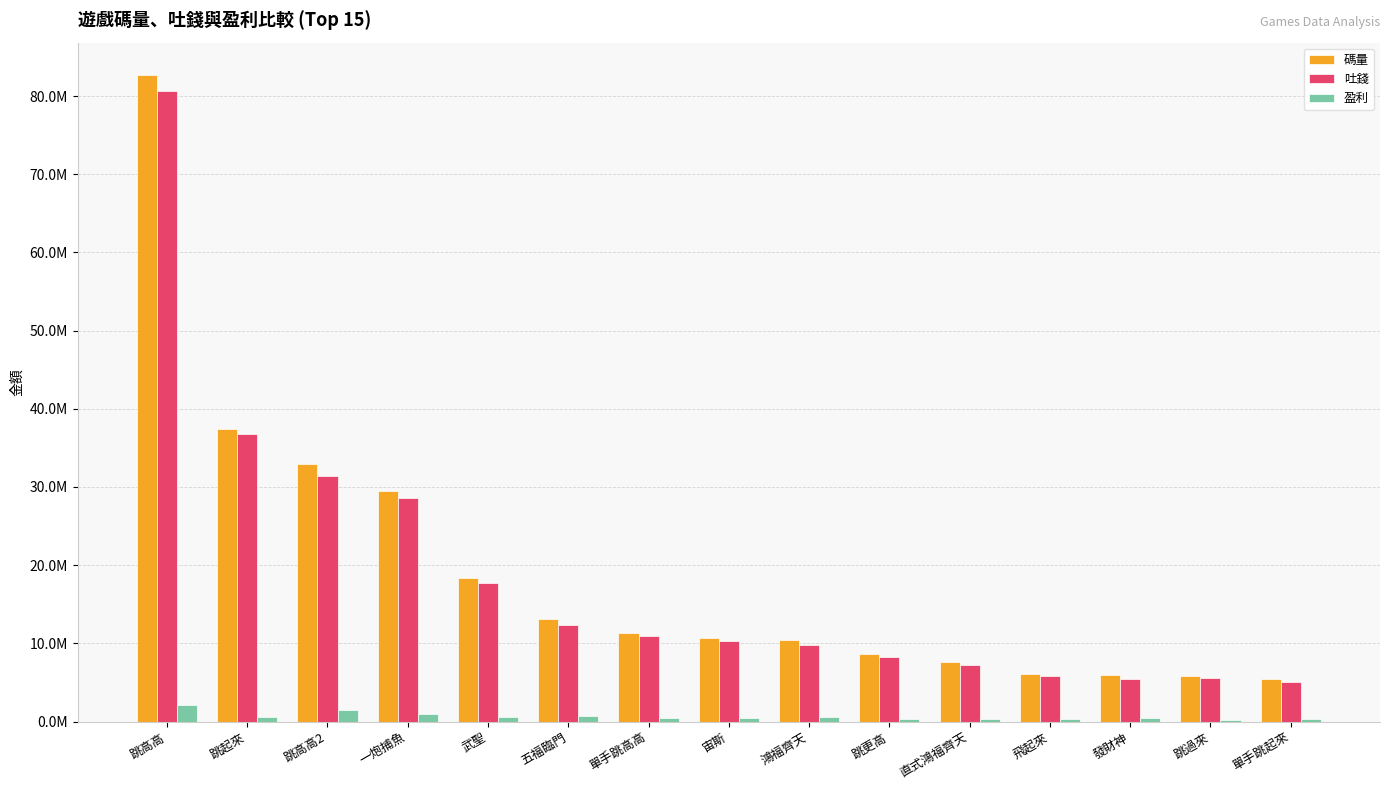

Which label corresponds to the largest value in the chart?

跳高高